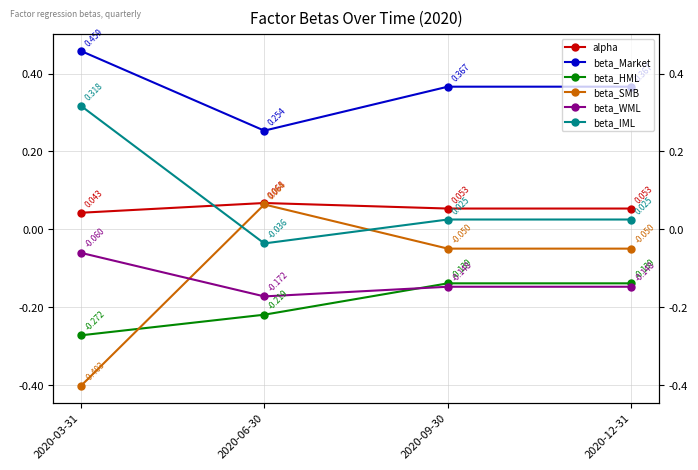

What is the maximum value shown in the chart?

0.5